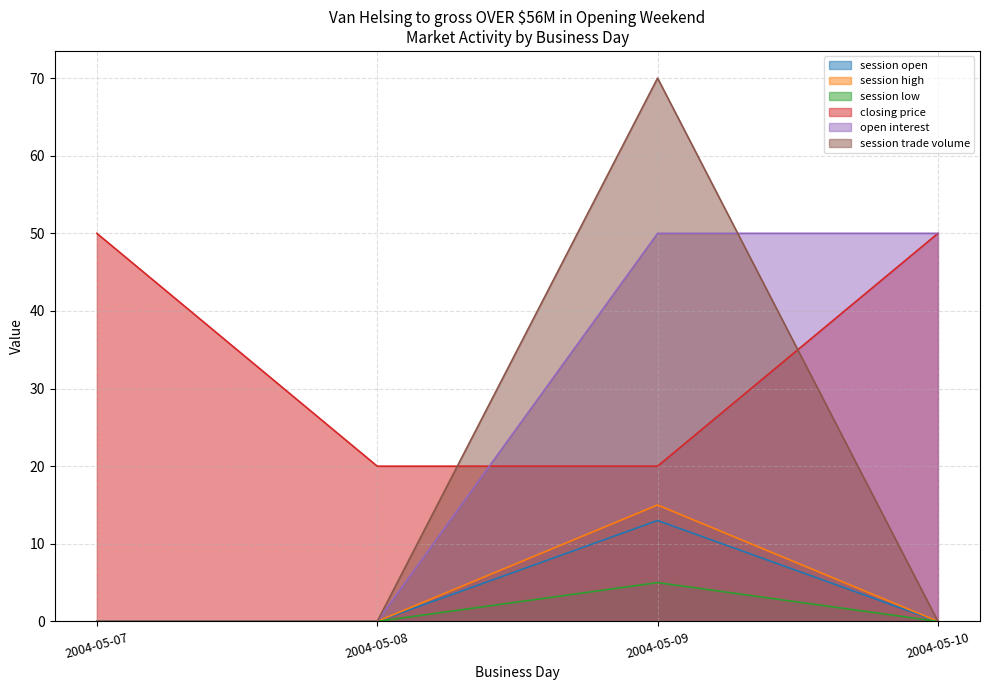

What is the difference between the highest and lowest values at 2004-05-08?

20